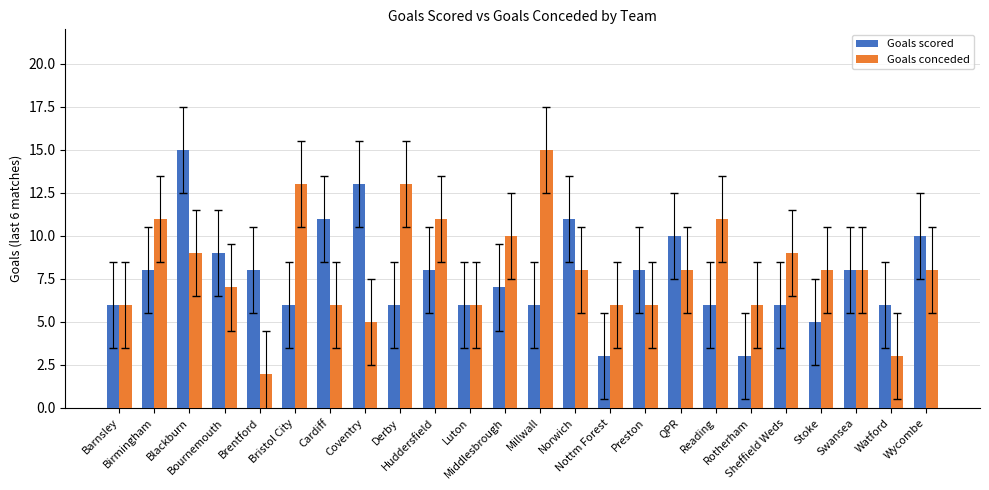

What is the maximum value for Goals conceded?

15